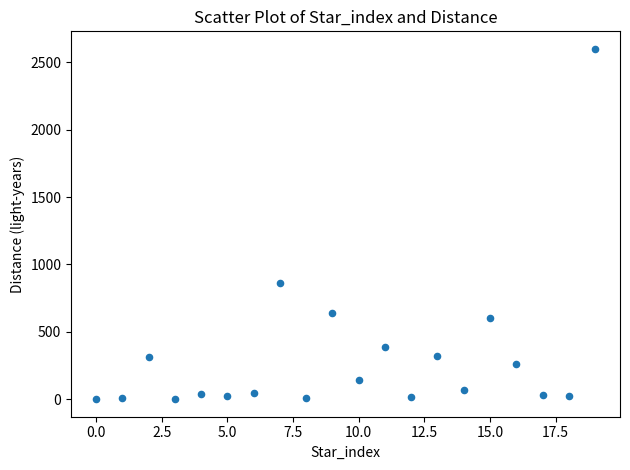

What Y value in the scatter plot is closest to 1300?

860.0